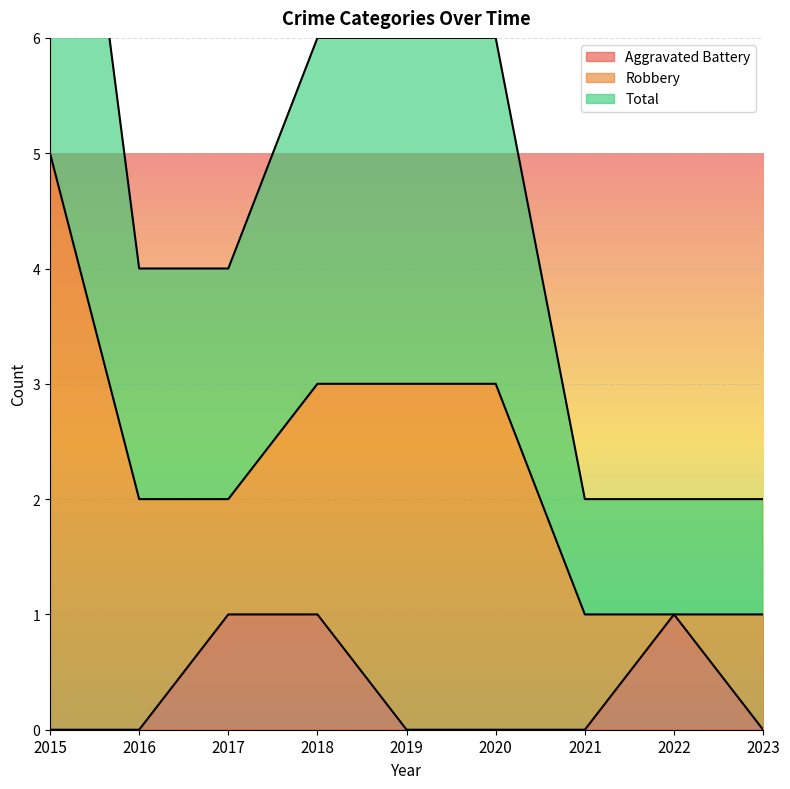

What is the difference between the second highest and minimum values in the Total series?

2